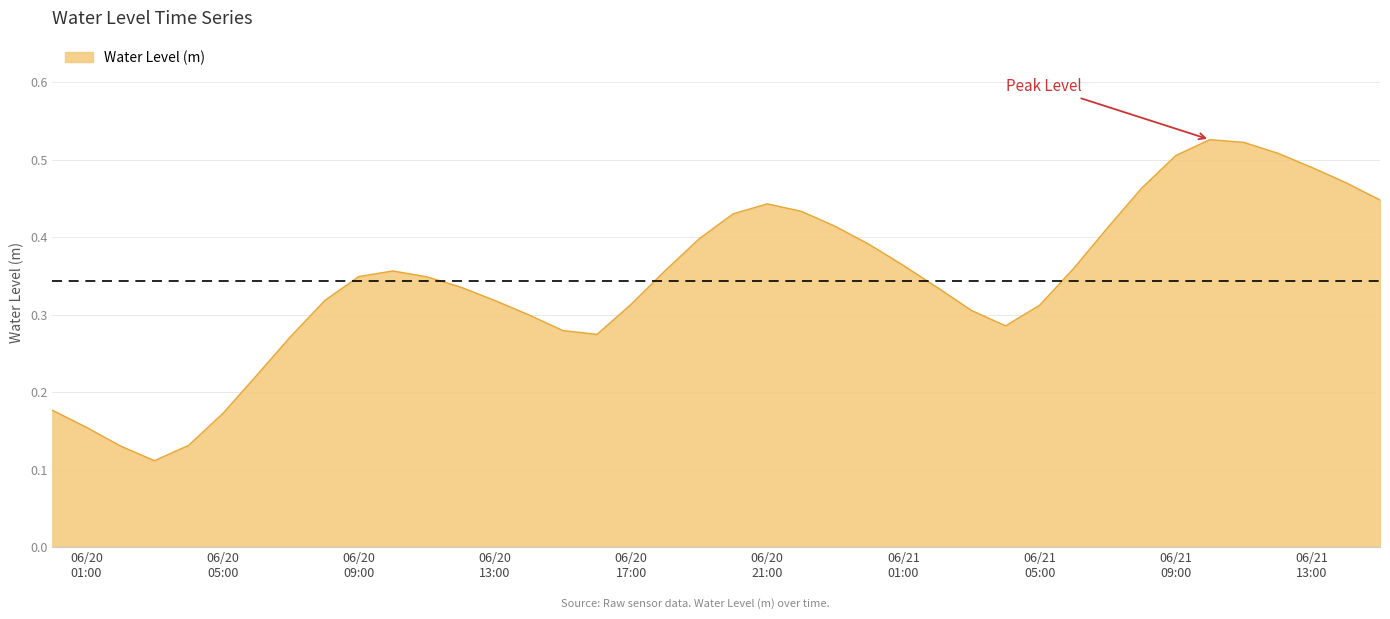

What is the difference between the maximum and minimum values?

0.4